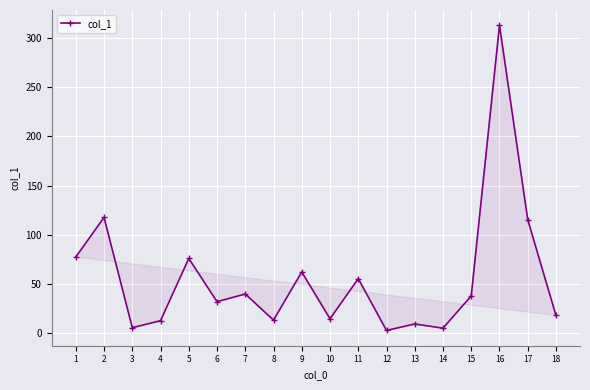

What is the value of the 14th point from the left?

5.2